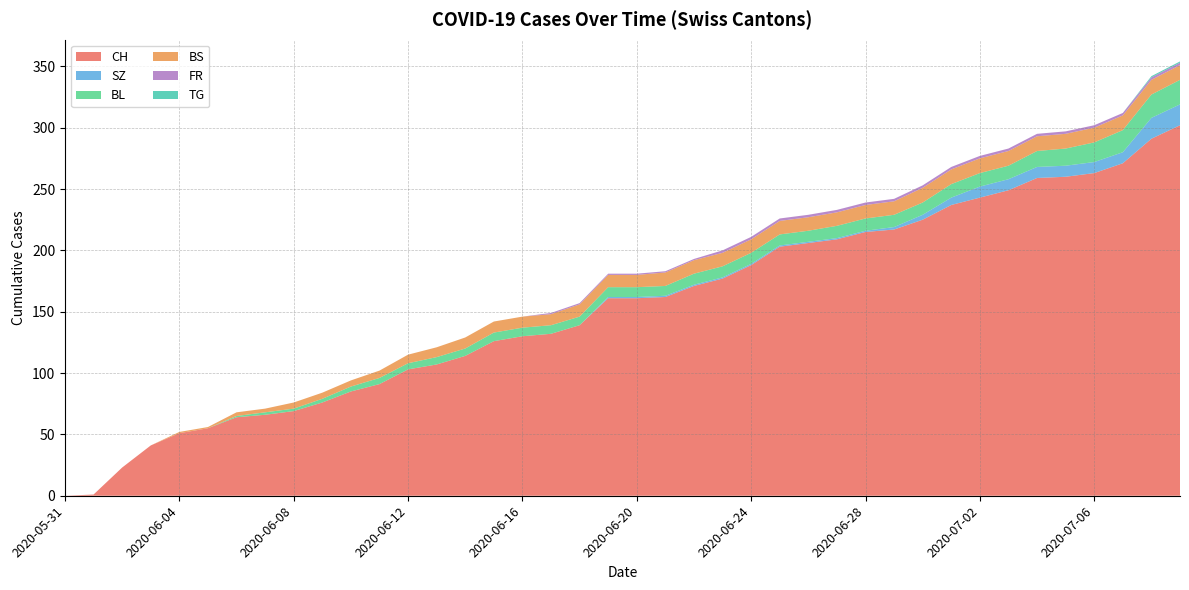

Reading left to right, transcribe all the data shown in this chart.

CH: 2020-05-31=0	2020-06-01=1	2020-06-02=23	2020-06-03=41	2020-06-04=51	2020-06-05=55	2020-06-06=64	2020-06-07=66	2020-06-08=69	2020-06-09=76	2020-06-10=85	2020-06-11=91	2020-06-12=103	2020-06-13=107	2020-06-14=114	2020-06-15=126	2020-06-16=130	2020-06-17=132	2020-06-18=139	2020-06-19=161	2020-06-20=161	2020-06-21=162	2020-06-22=171	2020-06-23=177	2020-06-24=188	2020-06-25=203	2020-06-26=206	2020-06-27=209	2020-06-28=215	2020-06-29=217	2020-06-30=225	2020-07-01=237	2020-07-02=243	2020-07-03=249	2020-07-04=259	2020-07-05=260	2020-07-06=263	2020-07-07=271	2020-07-08=291	2020-07-09=302
SZ: 2020-05-31=0	2020-06-01=0	2020-06-02=0	2020-06-03=0	2020-06-04=0	2020-06-05=0	2020-06-06=0	2020-06-07=0	2020-06-08=0	2020-06-09=0	2020-06-10=0	2020-06-11=0	2020-06-12=0	2020-06-13=0	2020-06-14=0	2020-06-15=0	2020-06-16=0	2020-06-17=0	2020-06-18=0	2020-06-19=1	2020-06-20=1	2020-06-21=1	2020-06-22=1	2020-06-23=1	2020-06-24=1	2020-06-25=1	2020-06-26=1	2020-06-27=1	2020-06-28=1	2020-06-29=2	2020-06-30=4	2020-07-01=6	2020-07-02=9	2020-07-03=9	2020-07-04=9	2020-07-05=9	2020-07-06=9	2020-07-07=9	2020-07-08=17	2020-07-09=17
BL: 2020-05-31=0	2020-06-01=0	2020-06-02=0	2020-06-03=0	2020-06-04=0	2020-06-05=0	2020-06-06=1	2020-06-07=2	2020-06-08=2	2020-06-09=3	2020-06-10=4	2020-06-11=5	2020-06-12=5	2020-06-13=6	2020-06-14=6	2020-06-15=7	2020-06-16=7	2020-06-17=7	2020-06-18=7	2020-06-19=8	2020-06-20=8	2020-06-21=8	2020-06-22=9	2020-06-23=9	2020-06-24=9	2020-06-25=9	2020-06-26=9	2020-06-27=10	2020-06-28=10	2020-06-29=10	2020-06-30=10	2020-07-01=11	2020-07-02=11	2020-07-03=11	2020-07-04=13	2020-07-05=14	2020-07-06=16	2020-07-07=18	2020-07-08=19	2020-07-09=20
BS: 2020-05-31=0	2020-06-01=0	2020-06-02=0	2020-06-03=0	2020-06-04=1	2020-06-05=1	2020-06-06=3	2020-06-07=3	2020-06-08=5	2020-06-09=5	2020-06-10=5	2020-06-11=6	2020-06-12=7	2020-06-13=8	2020-06-14=9	2020-06-15=9	2020-06-16=9	2020-06-17=9	2020-06-18=10	2020-06-19=10	2020-06-20=10	2020-06-21=11	2020-06-22=11	2020-06-23=11	2020-06-24=11	2020-06-25=11	2020-06-26=11	2020-06-27=11	2020-06-28=11	2020-06-29=11	2020-06-30=12	2020-07-01=12	2020-07-02=12	2020-07-03=12	2020-07-04=12	2020-07-05=12	2020-07-06=12	2020-07-07=12	2020-07-08=12	2020-07-09=12
FR: 2020-05-31=0	2020-06-01=0	2020-06-02=0	2020-06-03=0	2020-06-04=0	2020-06-05=0	2020-06-06=0	2020-06-07=0	2020-06-08=0	2020-06-09=0	2020-06-10=0	2020-06-11=0	2020-06-12=0	2020-06-13=0	2020-06-14=0	2020-06-15=0	2020-06-16=0	2020-06-17=1	2020-06-18=1	2020-06-19=1	2020-06-20=1	2020-06-21=1	2020-06-22=1	2020-06-23=2	2020-06-24=2	2020-06-25=2	2020-06-26=2	2020-06-27=2	2020-06-28=2	2020-06-29=2	2020-06-30=2	2020-07-01=2	2020-07-02=2	2020-07-03=2	2020-07-04=2	2020-07-05=2	2020-07-06=2	2020-07-07=2	2020-07-08=2	2020-07-09=2
TG: 2020-05-31=0	2020-06-01=0	2020-06-02=0	2020-06-03=0	2020-06-04=0	2020-06-05=0	2020-06-06=0	2020-06-07=0	2020-06-08=0	2020-06-09=0	2020-06-10=0	2020-06-11=0	2020-06-12=0	2020-06-13=0	2020-06-14=0	2020-06-15=0	2020-06-16=0	2020-06-17=0	2020-06-18=0	2020-06-19=0	2020-06-20=0	2020-06-21=0	2020-06-22=0	2020-06-23=0	2020-06-24=0	2020-06-25=0	2020-06-26=0	2020-06-27=0	2020-06-28=0	2020-06-29=0	2020-06-30=0	2020-07-01=0	2020-07-02=0	2020-07-03=0	2020-07-04=0	2020-07-05=0	2020-07-06=0	2020-07-07=0	2020-07-08=1	2020-07-09=1